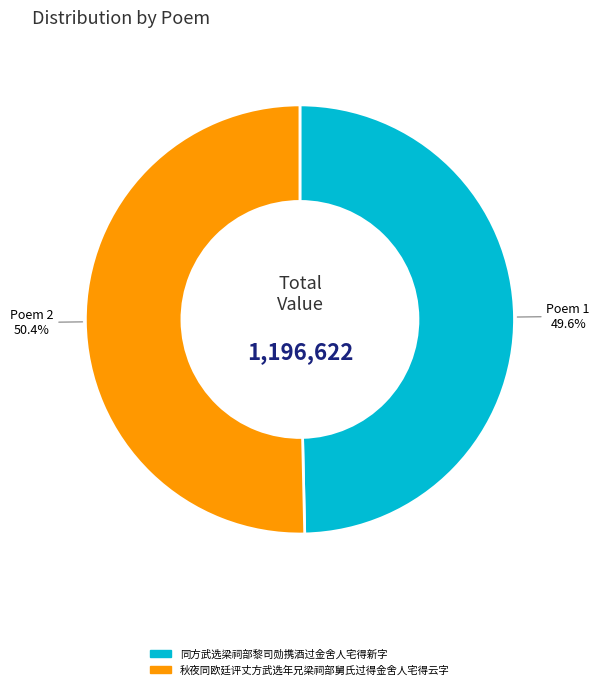

To the nearest percent, what is the difference between the 同方武选梁祠部黎司勋携酒过金舍人宅得新字 and 秋夜同欧廷评丈方武选年兄梁祠部舅氏过得金舍人宅得云字 slice percentages?

1%